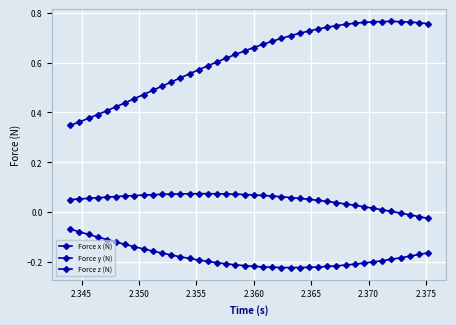

Count the number of categories in the chart.

40